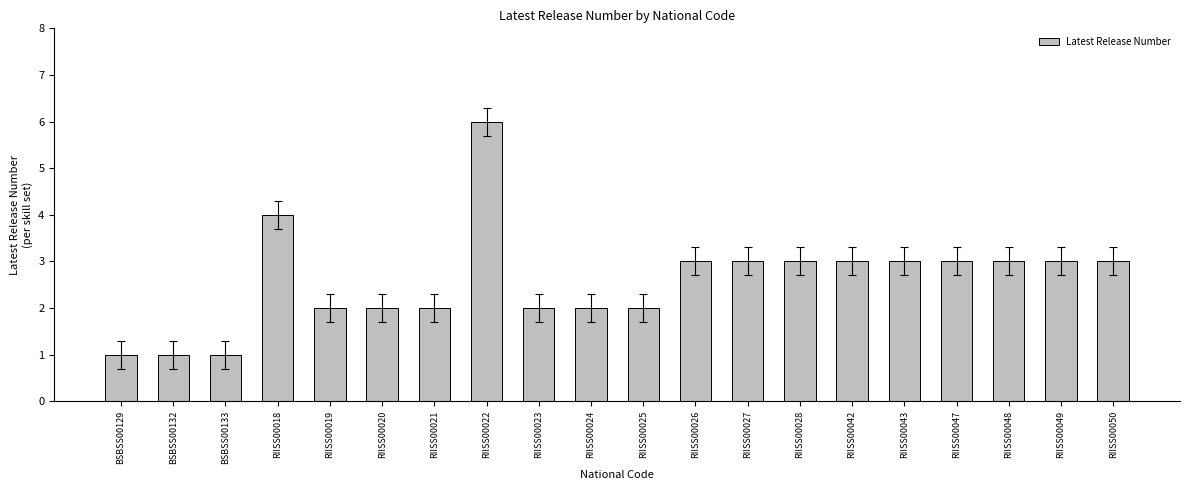

What is the difference between the second highest and minimum values?

3